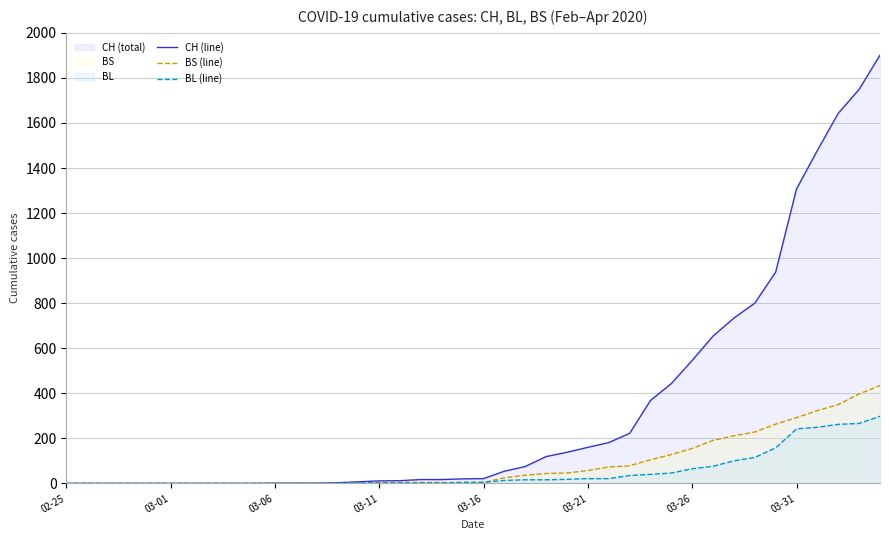

True or false: BL (line) has more than 0 interior local peaks.

False